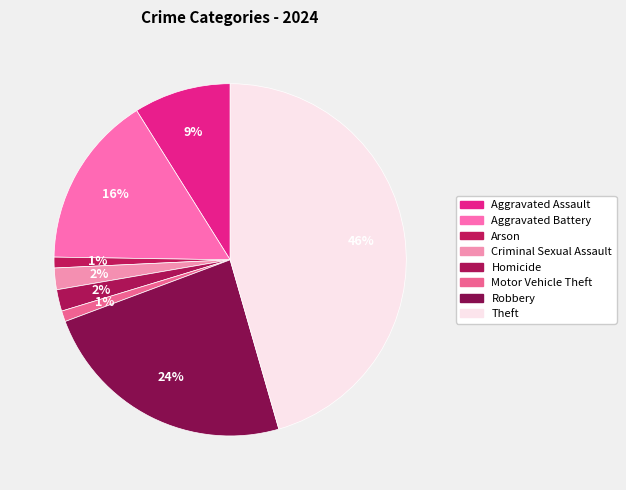

Combined, do Aggravated Assault and Theft account for over 50%?

Yes